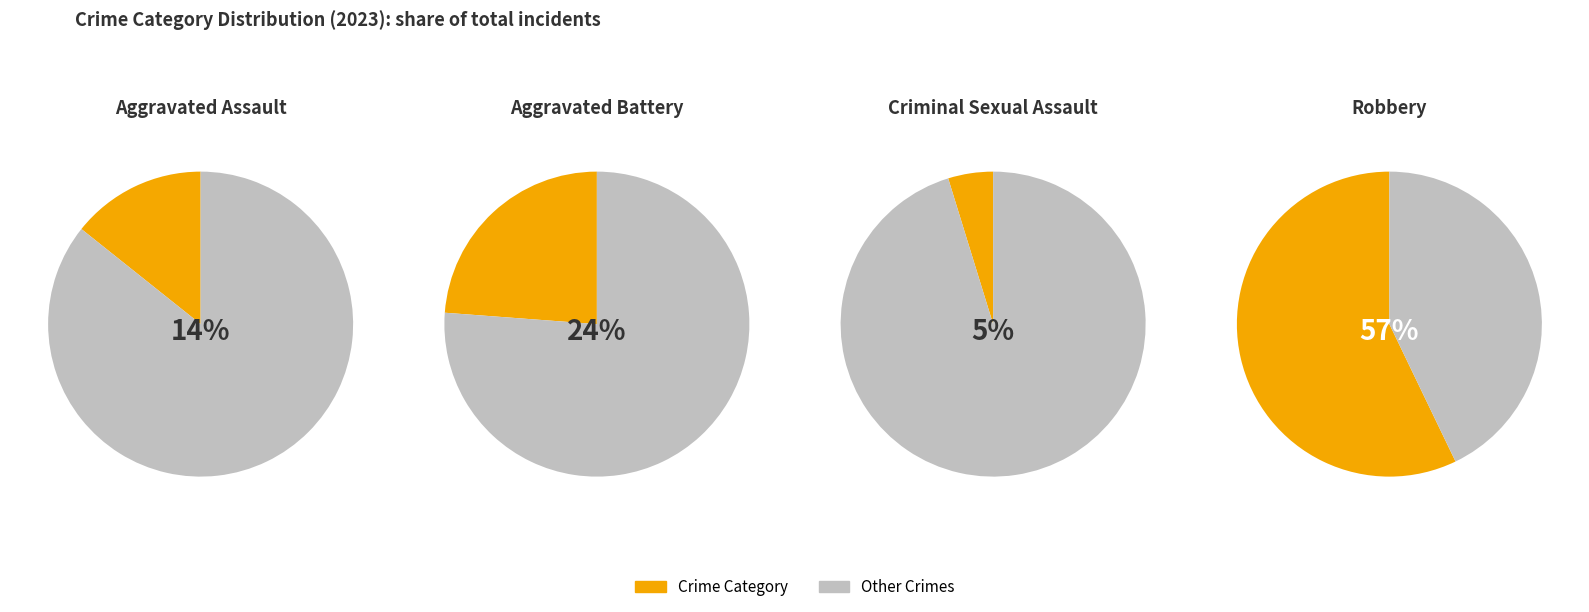

What percentage is NOT represented by Robbery?

42.9%